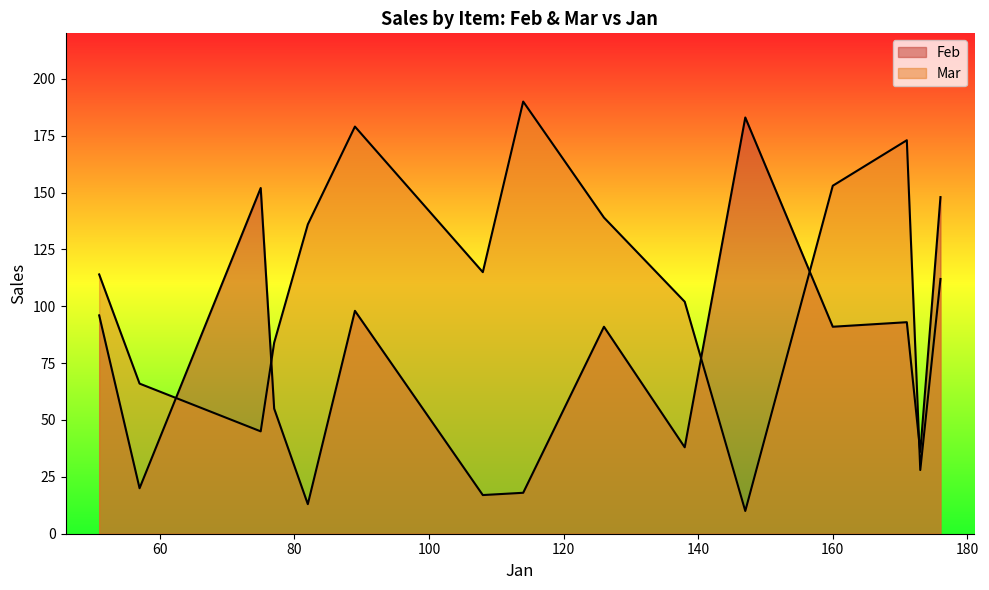

Does the chart display data point markers on the line(s)?

No